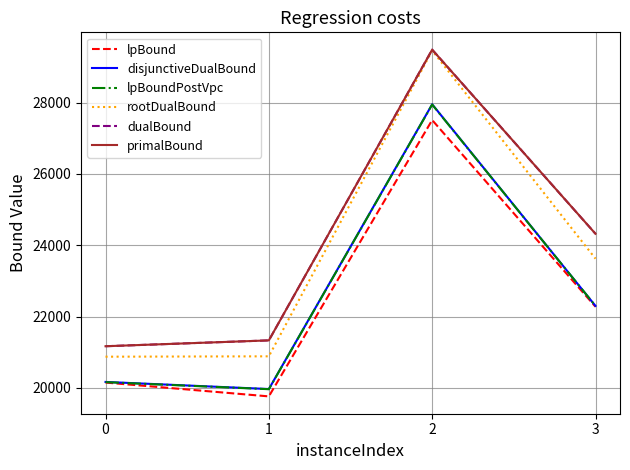

At which category is the sum across all series the highest?

2